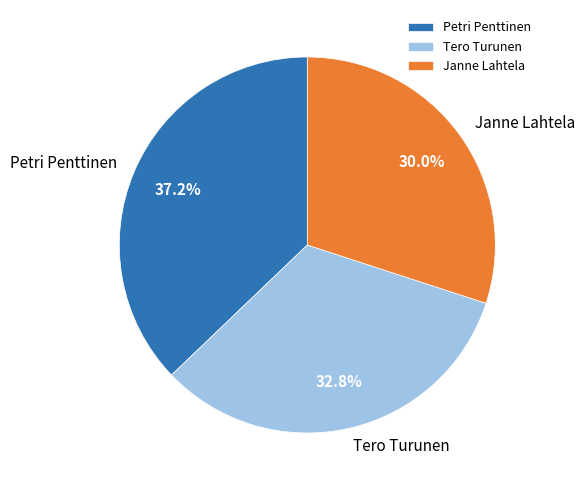

Count the number of slices in the pie.

3